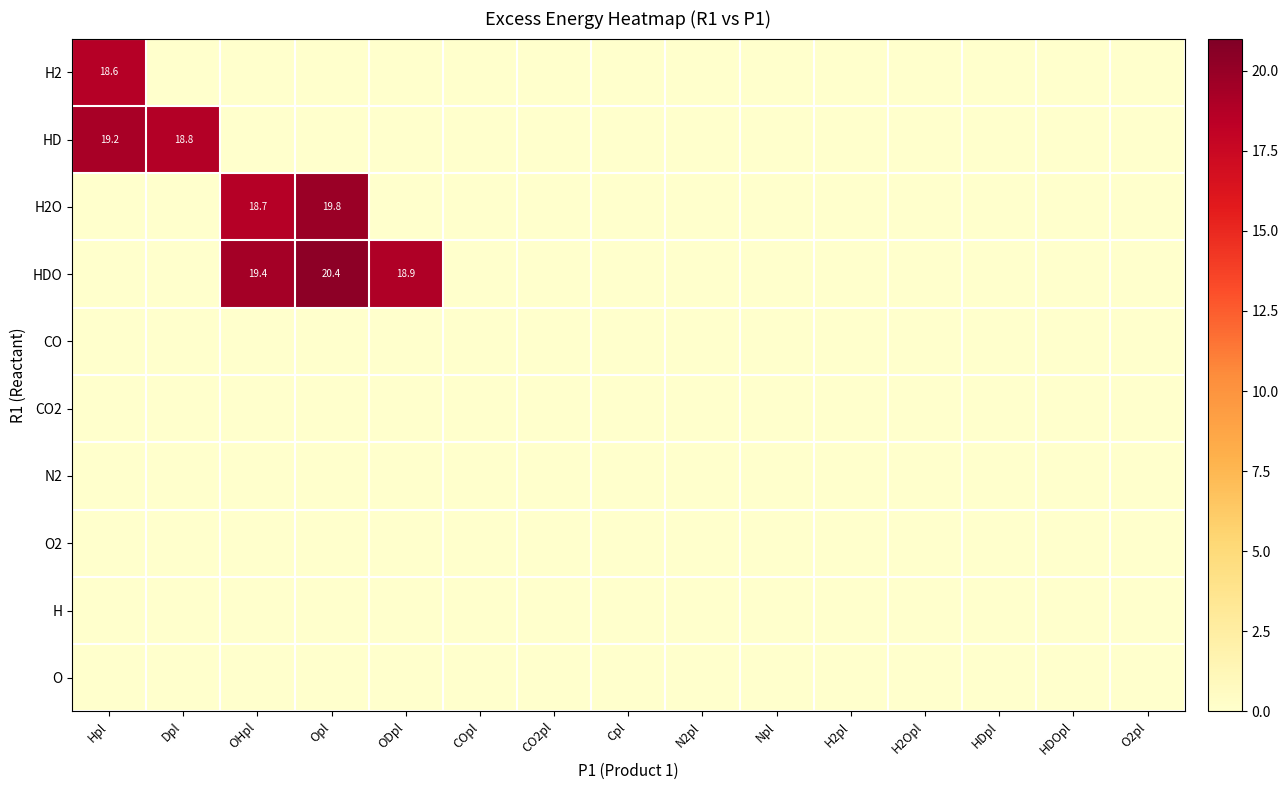

What is the difference between the highest and lowest values at Opl?

20.4